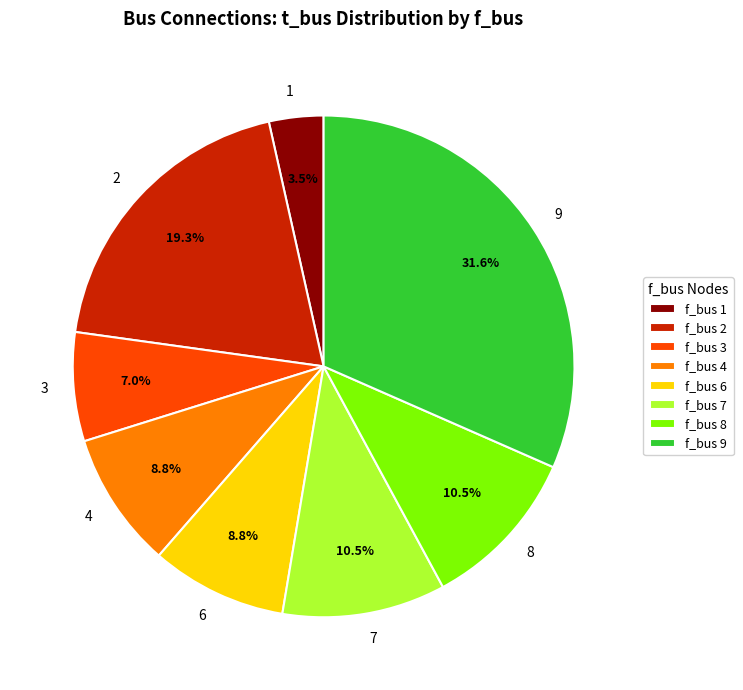

To the nearest percent, what is the difference between the 2 and 9 slice percentages?

12%